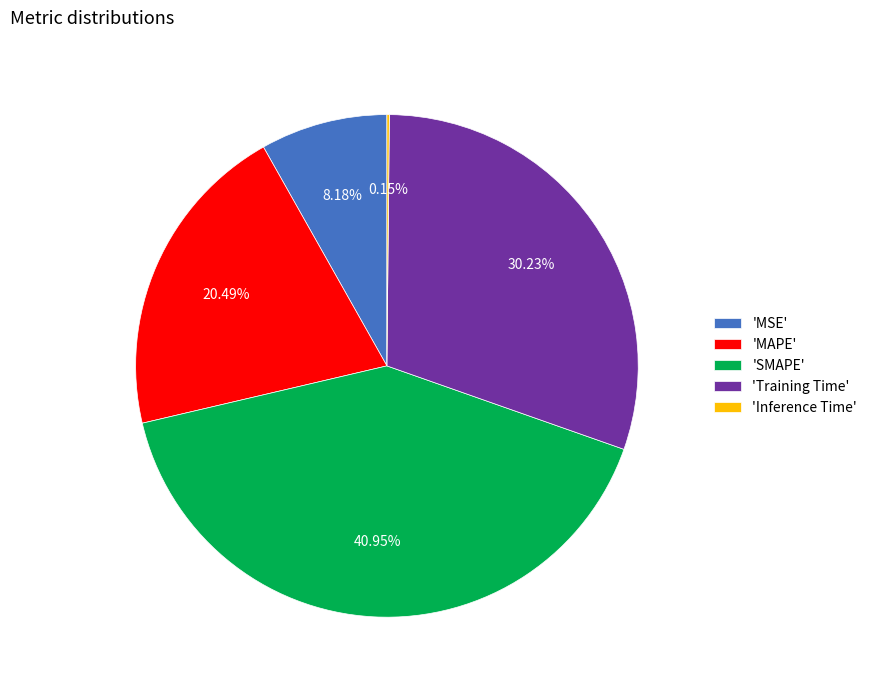

Does 'MAPE' represent more than half of the total?

No